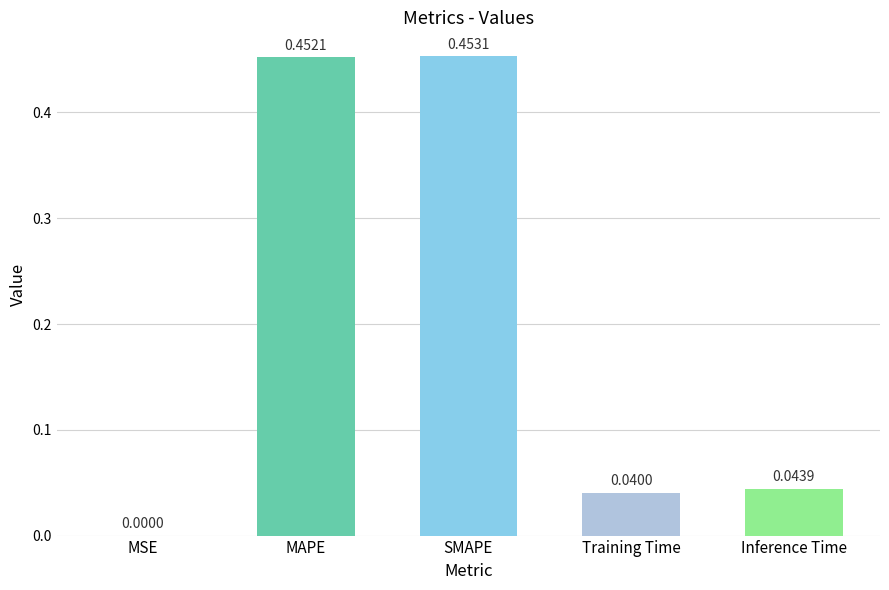

The value at Training Time is 0.0. True or false?

True